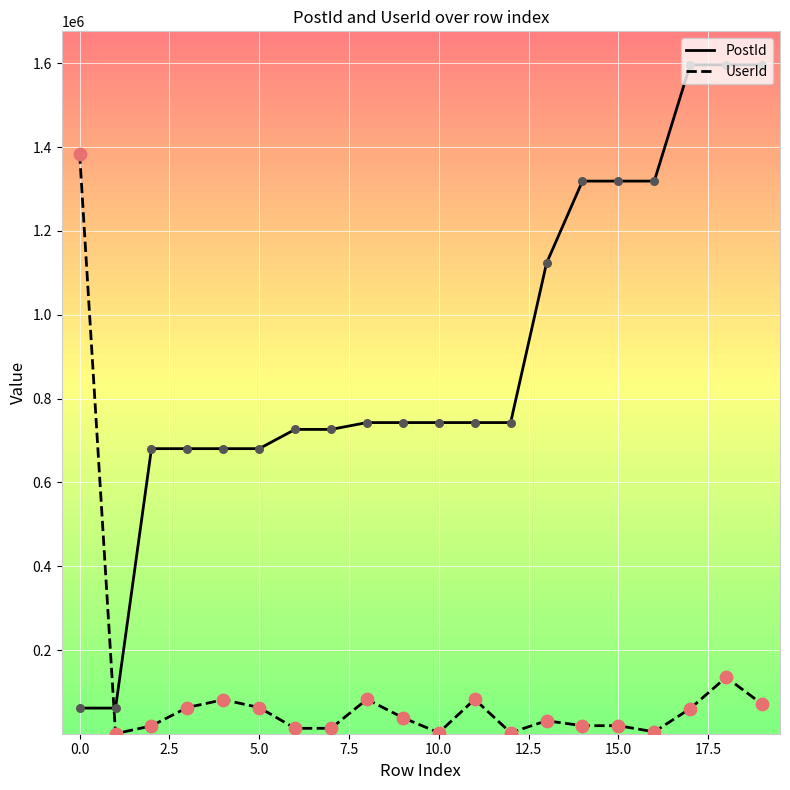

What are all the series names shown in the legend?

PostId, UserId